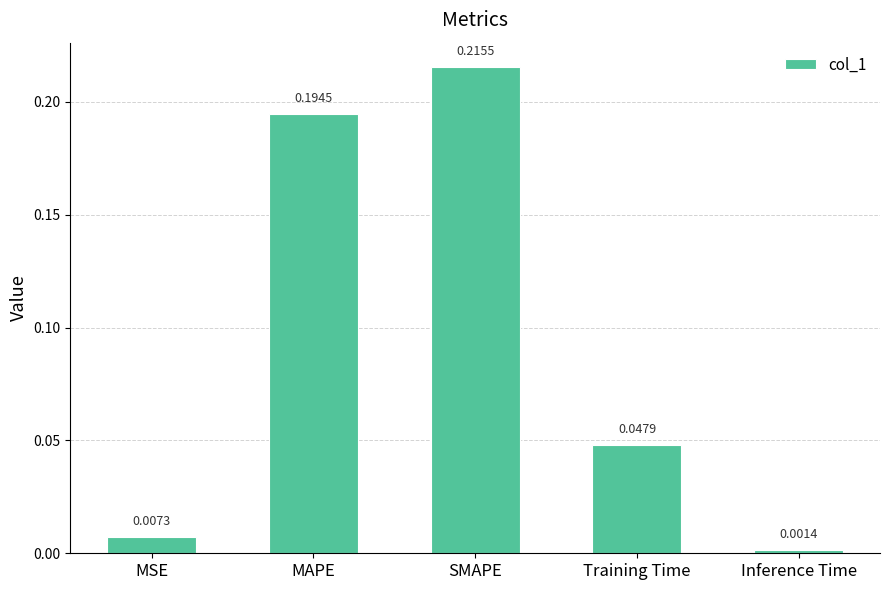

At which category does the chart reach its peak across all series?

SMAPE